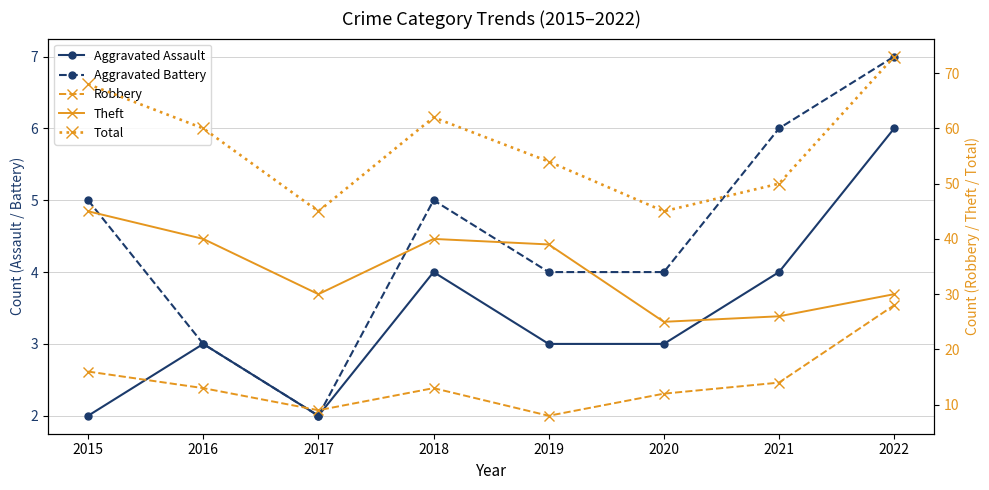

True or false: Total and Theft intersect in this chart.

False